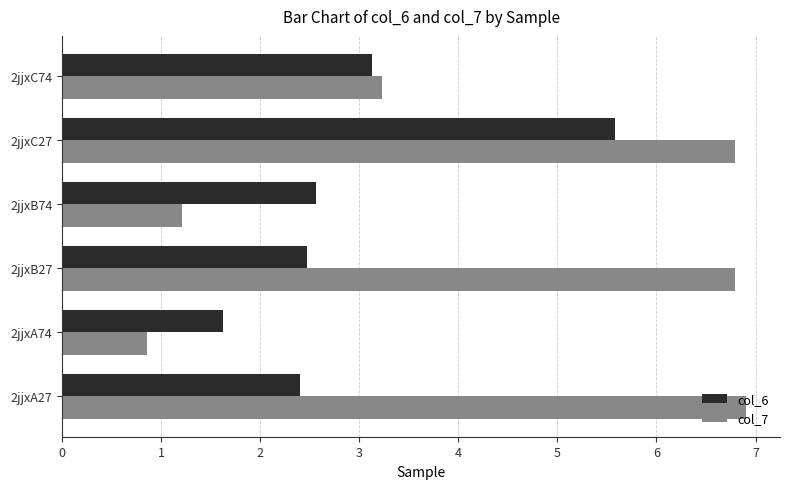

How many values in the col_7 series exceed 6?

3